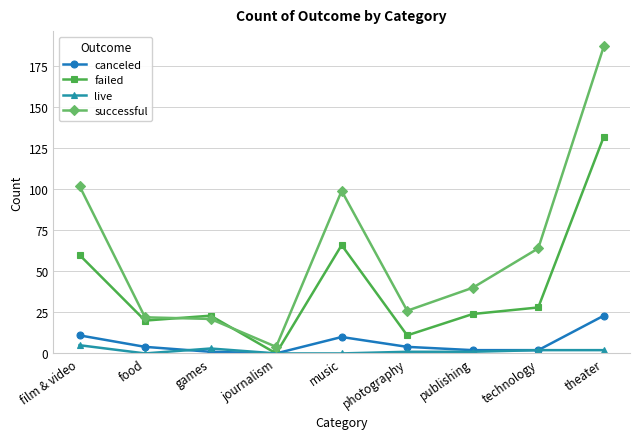

Which category has the highest value across all series?

theater